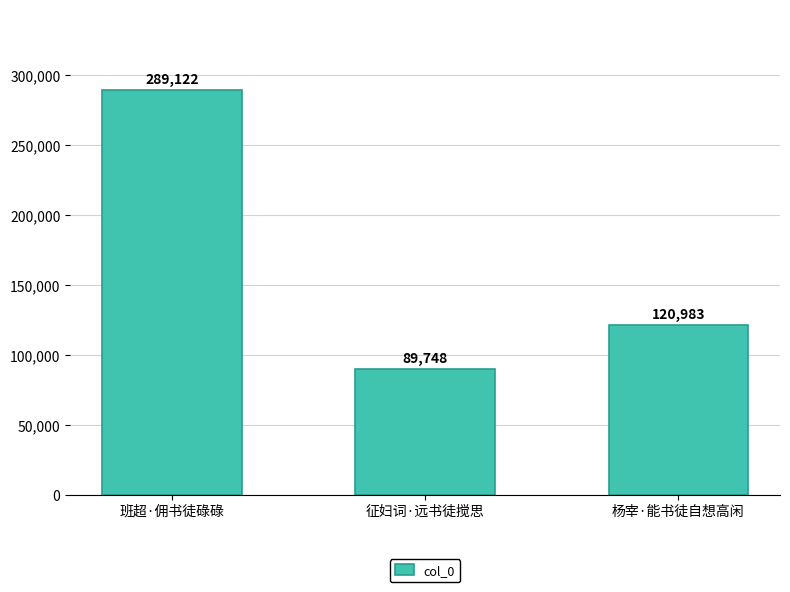

Which has a higher value, 征妇词·远书徒搅思 or 杨宰·能书徒自想高闲?

杨宰·能书徒自想高闲